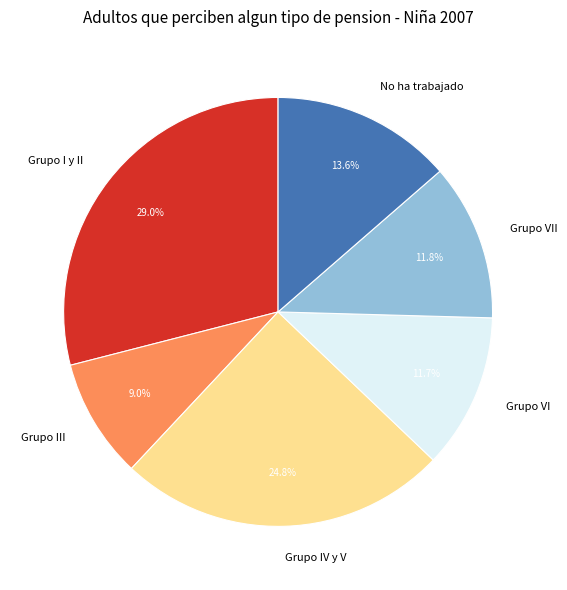

Which category has the smallest portion of the pie?

Grupo III